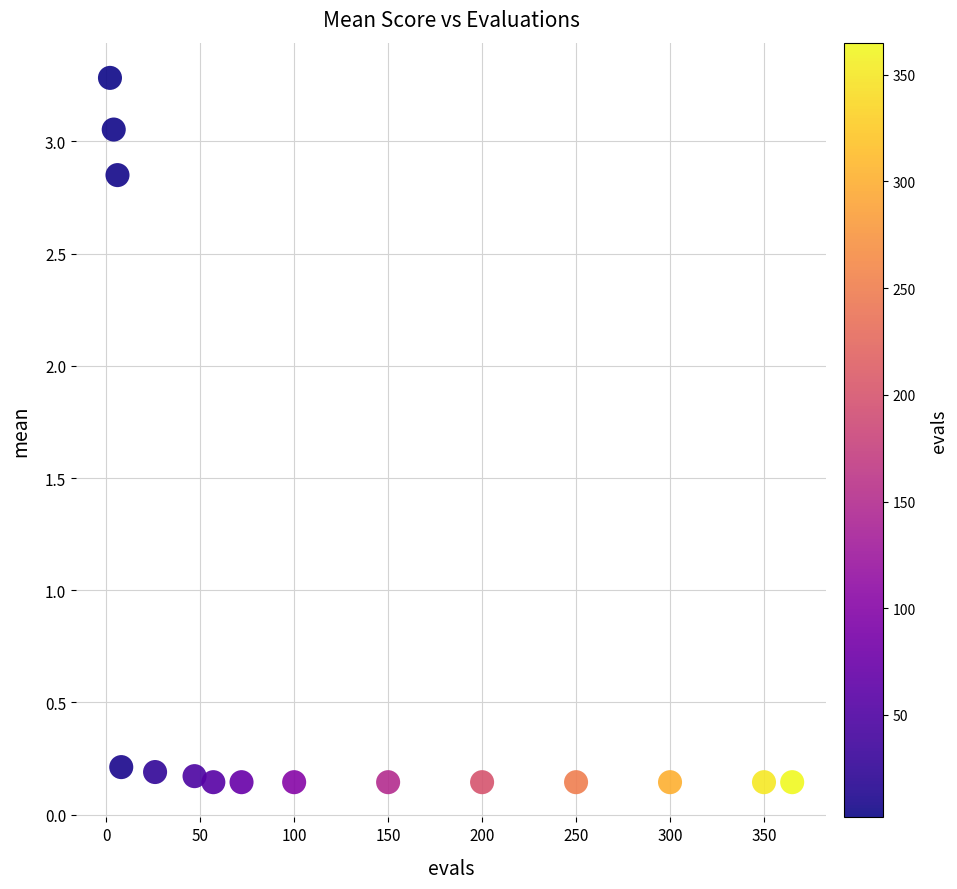

What is the range of X values (max minus min)?

363.0